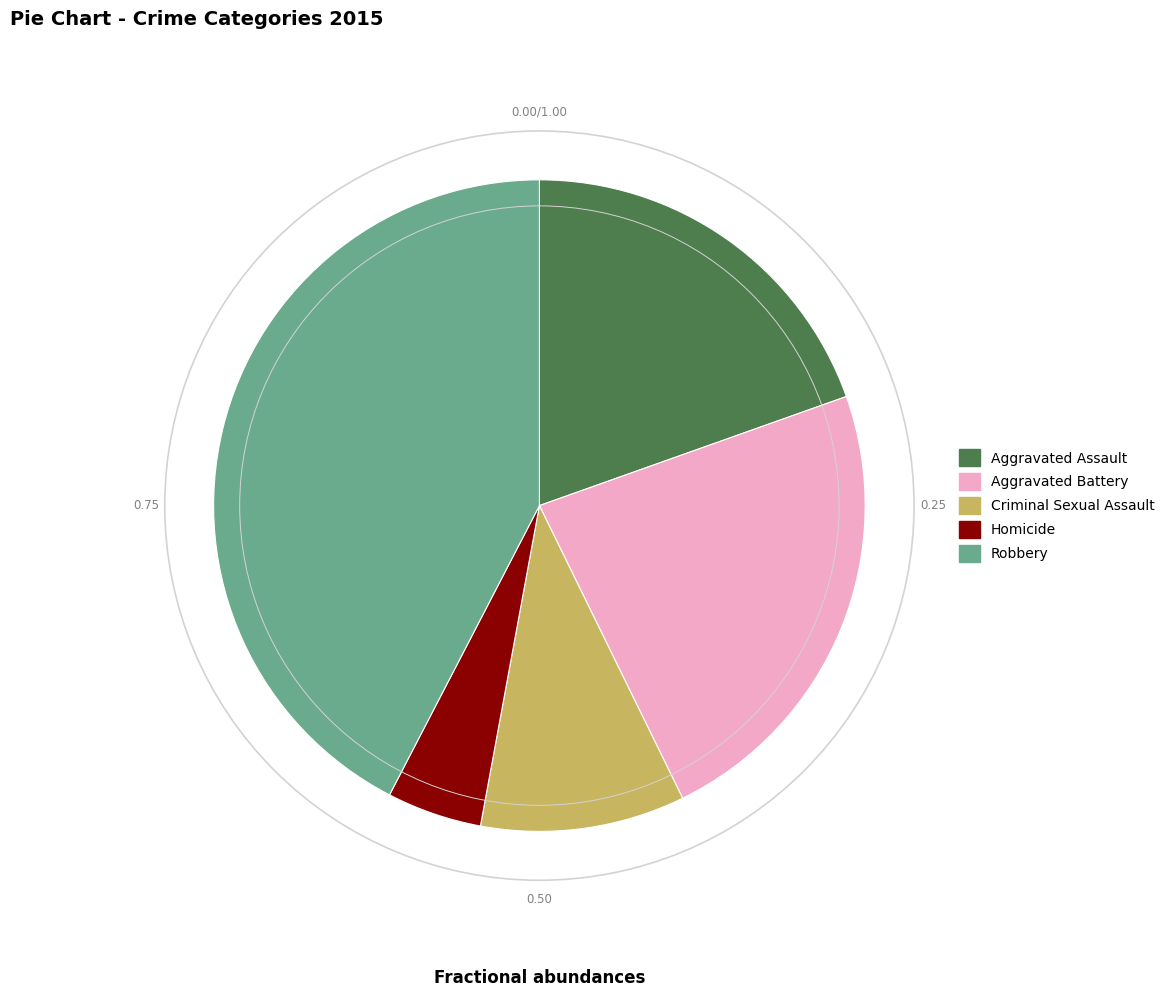

Rank the categories by value from lowest to highest.

Homicide, Criminal Sexual Assault, Aggravated Assault, Aggravated Battery, Robbery